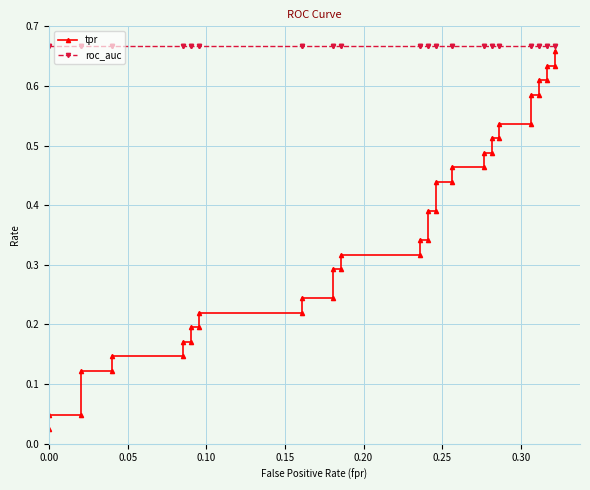

Does the chart have visible grid lines?

Yes